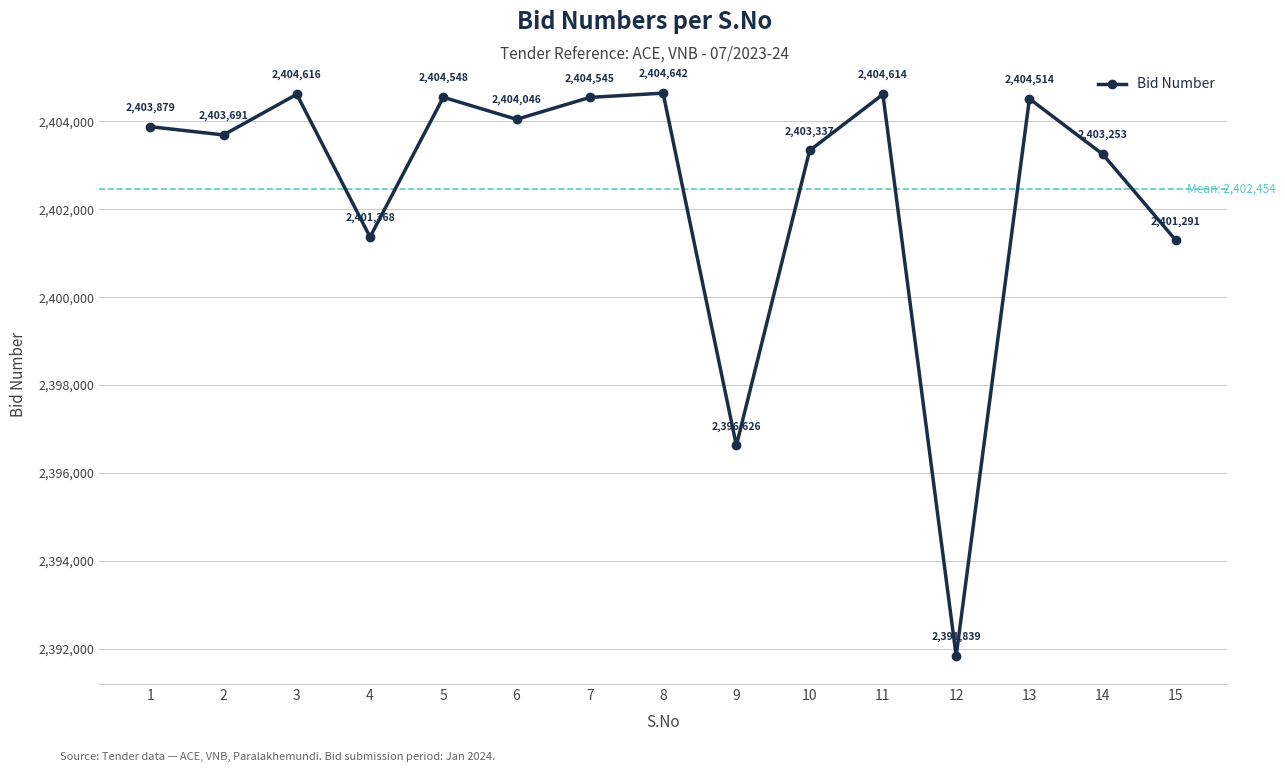

Reading left to right, transcribe all the data shown in this chart.

1=2403879	2=2403691	3=2404616	4=2401368	5=2404548	6=2404046	7=2404545	8=2404642	9=2396626	10=2403337	11=2404614	12=2391839	13=2404514	14=2403253	15=2401291